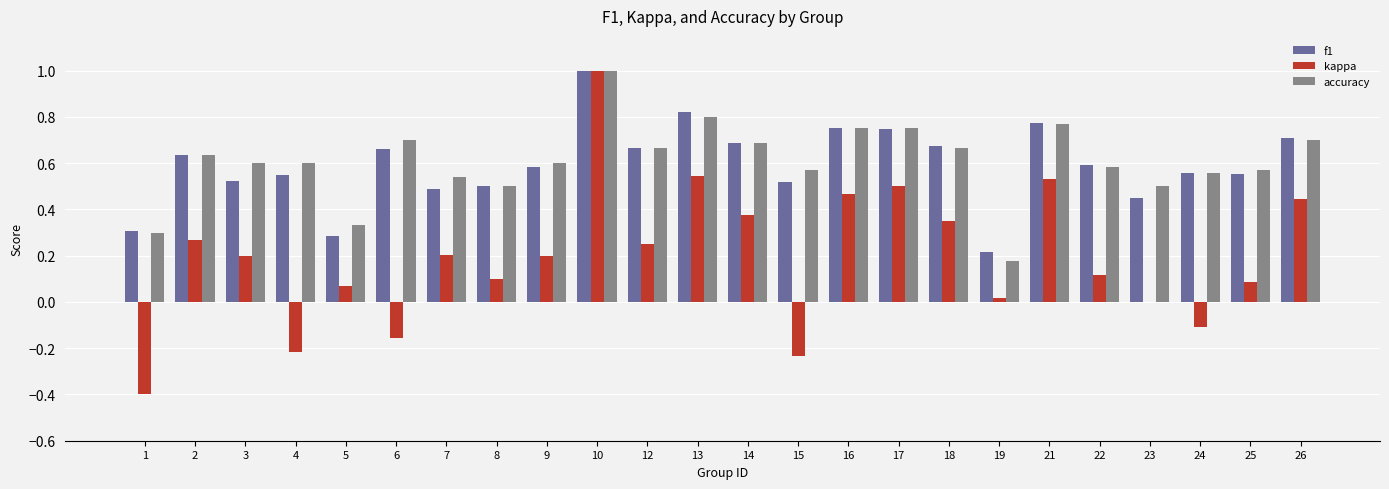

Which series changed the most between 4 and 6?

f1